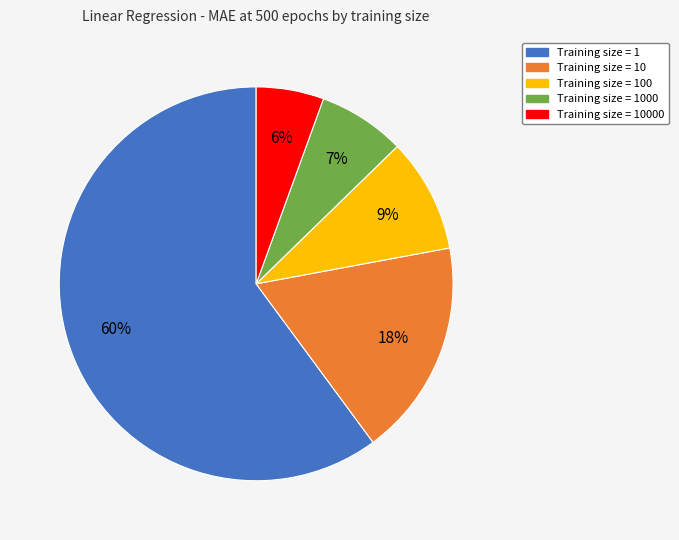

Is there any slice that represents more than half of the pie?

Yes